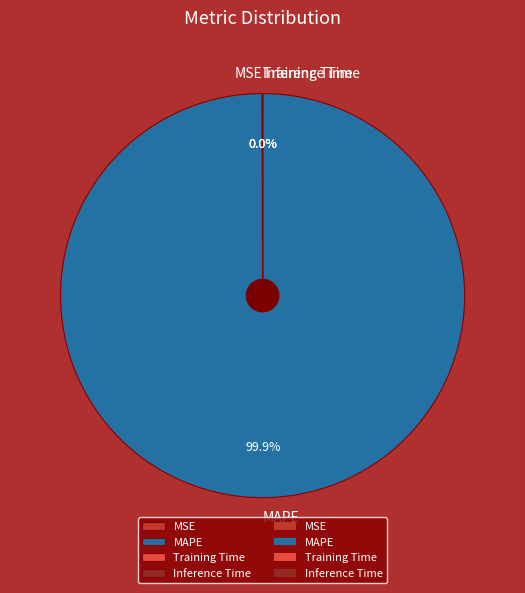

Which slice is the largest?

MAPE